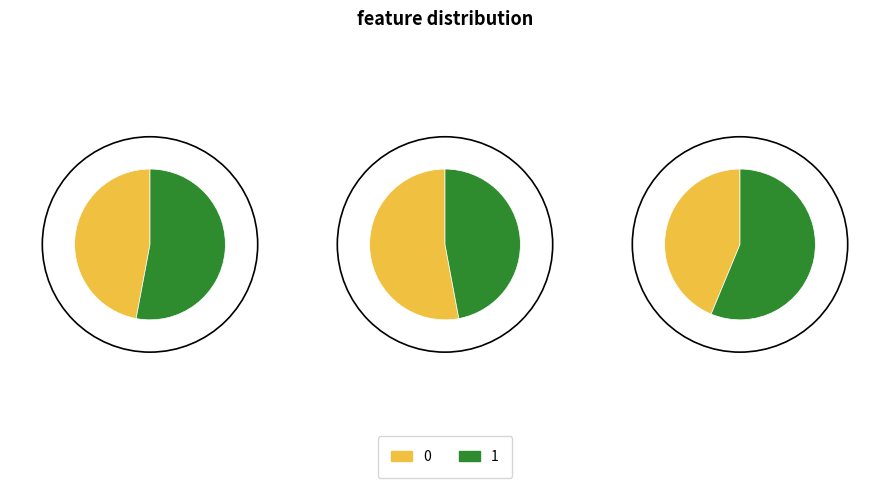

What is the ratio of the value at 1 to the value at 0?

1.4